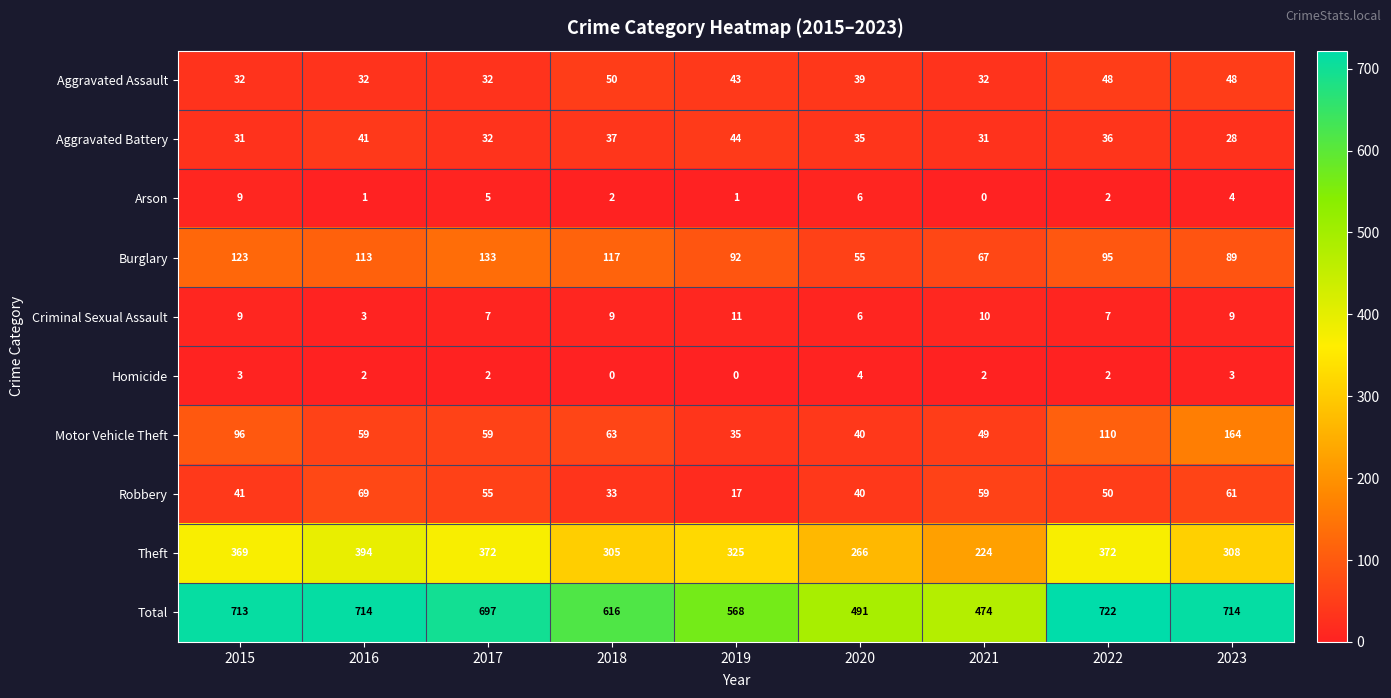

Where is Robbery nearest to the value 43?

2015